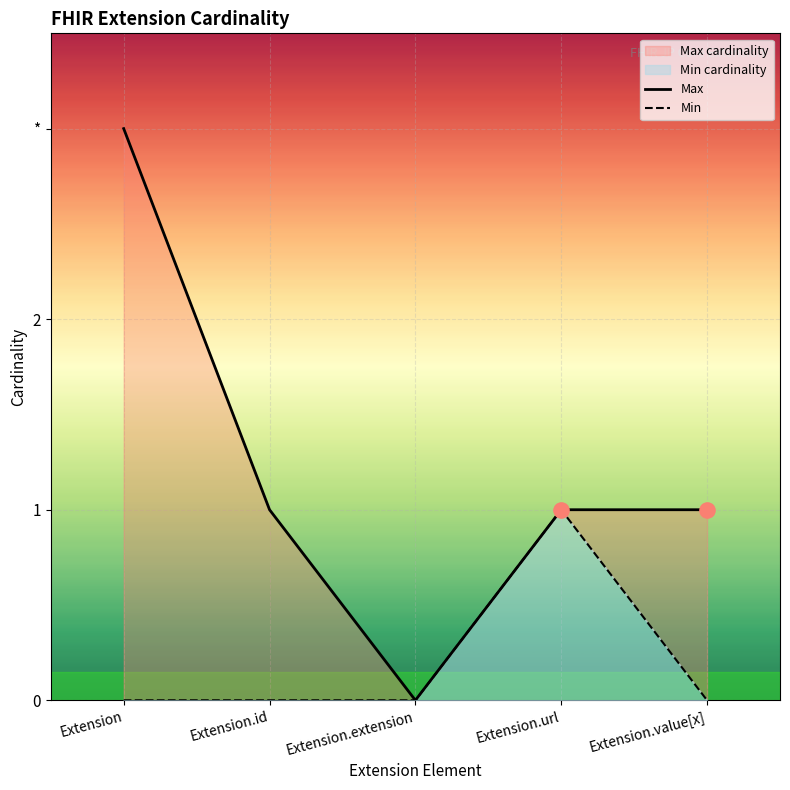

Which series has the widest spread of Y values?

Max